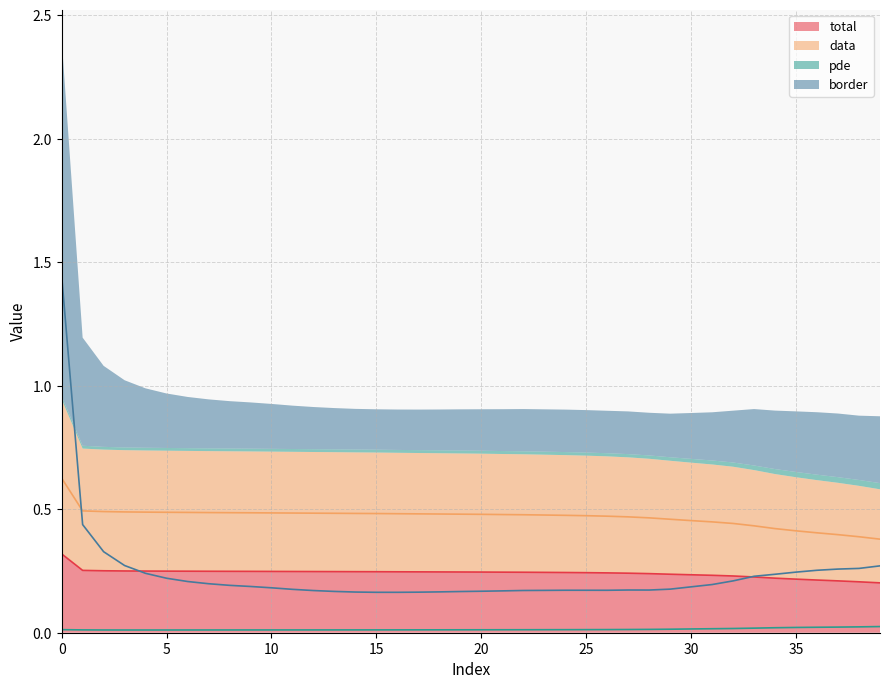

True or false: data and pde intersect in this chart.

False